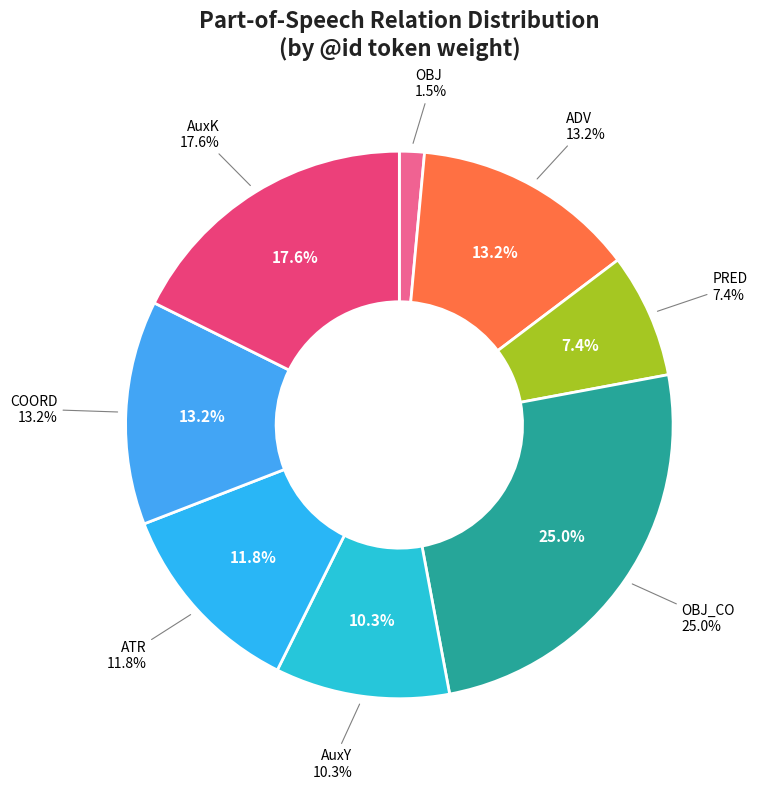

Which slice is the smallest?

OBJ